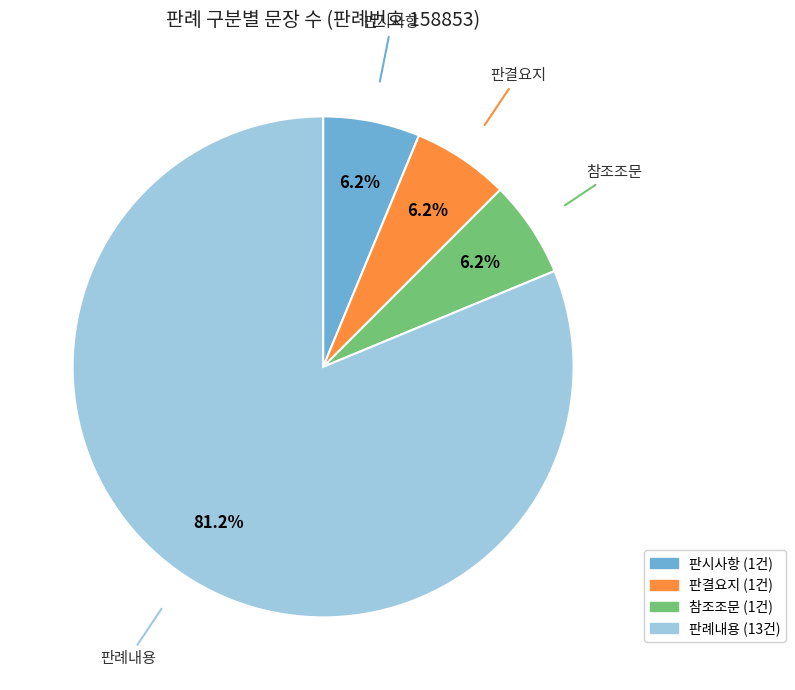

Which slice is the largest?

판례내용